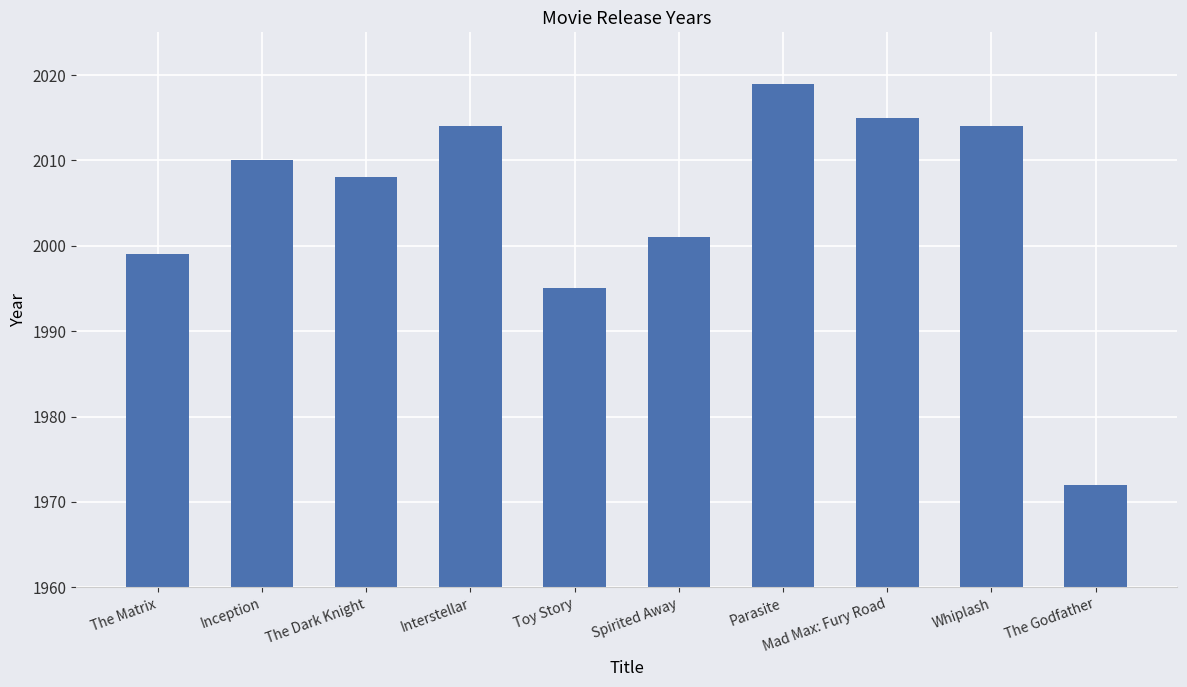

What is the greatest value displayed?

2019